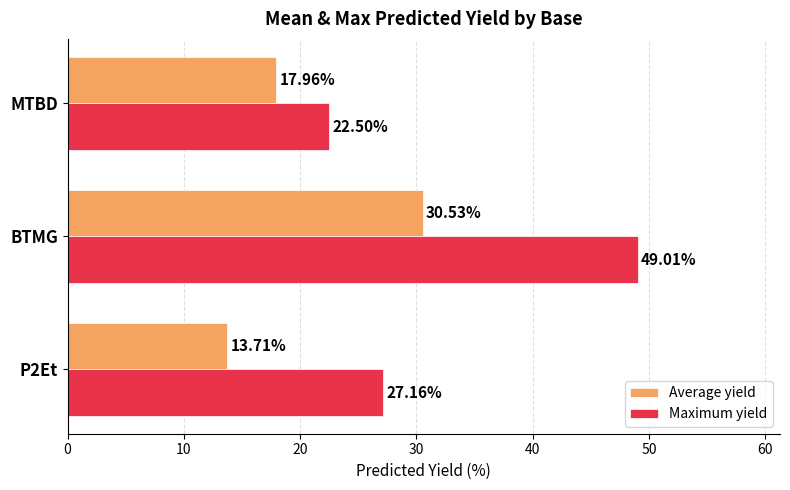

List the series in order of their overall mean, highest first.

Maximum yield, Average yield